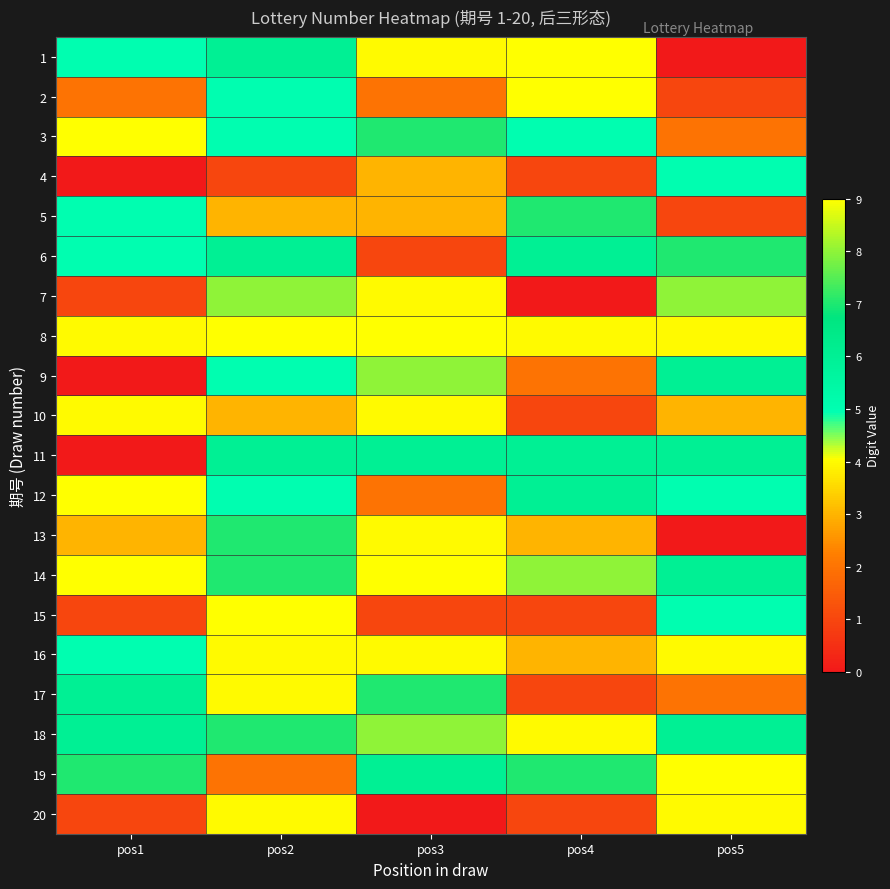

Reading left to right, transcribe all the data shown in this chart.

1: pos1=5	pos2=6	pos3=4	pos4=9	pos5=0
2: pos1=2	pos2=5	pos3=2	pos4=9	pos5=1
3: pos1=9	pos2=5	pos3=7	pos4=5	pos5=2
4: pos1=0	pos2=1	pos3=3	pos4=1	pos5=5
5: pos1=5	pos2=3	pos3=3	pos4=7	pos5=1
6: pos1=5	pos2=6	pos3=1	pos4=6	pos5=7
7: pos1=1	pos2=8	pos3=4	pos4=0	pos5=8
8: pos1=4	pos2=9	pos3=9	pos4=4	pos5=4
9: pos1=0	pos2=5	pos3=8	pos4=2	pos5=6
10: pos1=4	pos2=3	pos3=4	pos4=1	pos5=3
11: pos1=0	pos2=6	pos3=6	pos4=6	pos5=6
12: pos1=9	pos2=5	pos3=2	pos4=6	pos5=5
13: pos1=3	pos2=7	pos3=4	pos4=3	pos5=0
14: pos1=9	pos2=7	pos3=9	pos4=8	pos5=6
15: pos1=1	pos2=9	pos3=1	pos4=1	pos5=5
16: pos1=5	pos2=4	pos3=4	pos4=3	pos5=4
17: pos1=6	pos2=4	pos3=7	pos4=1	pos5=2
18: pos1=6	pos2=7	pos3=8	pos4=4	pos5=6
19: pos1=7	pos2=2	pos3=6	pos4=7	pos5=9
20: pos1=1	pos2=4	pos3=0	pos4=1	pos5=4